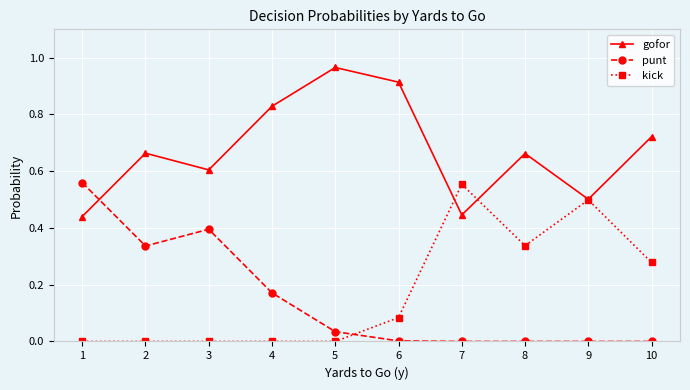

Where do kick and punt first cross each other?

5 and 6